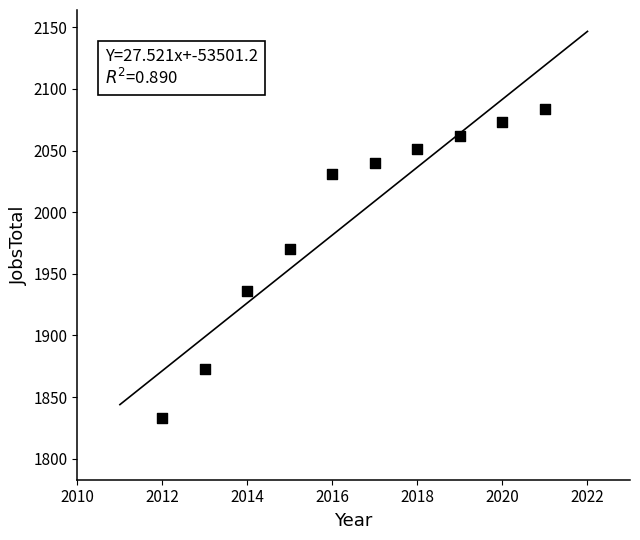

What Y value in the scatter plot is closest to 1958?

1970